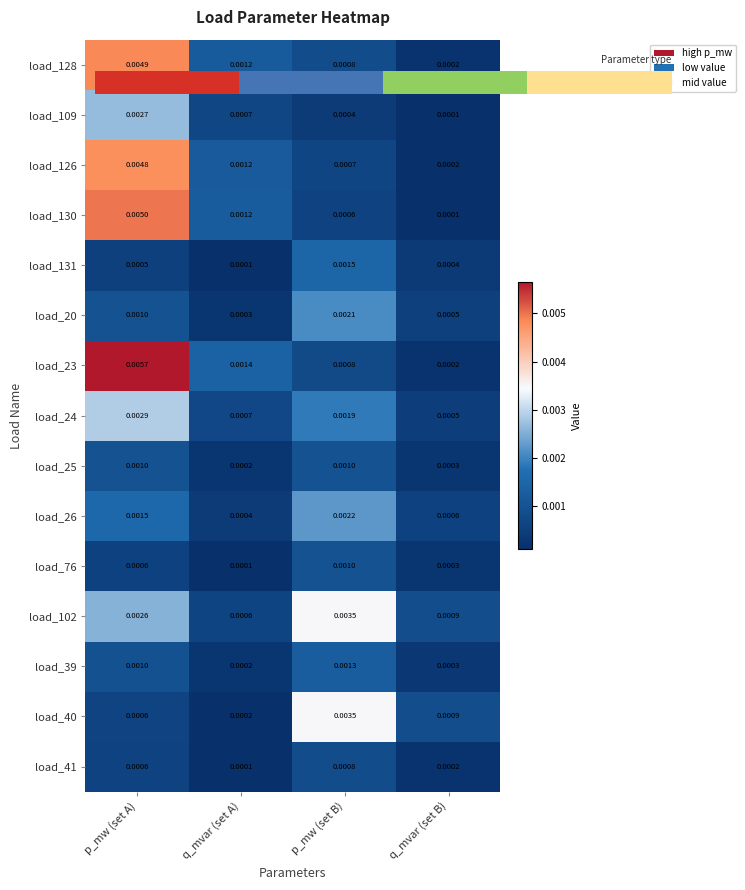

Is the value of load_40 at p_mw (set A) greater than the value of load_26 at q_mvar (set A)?

Yes